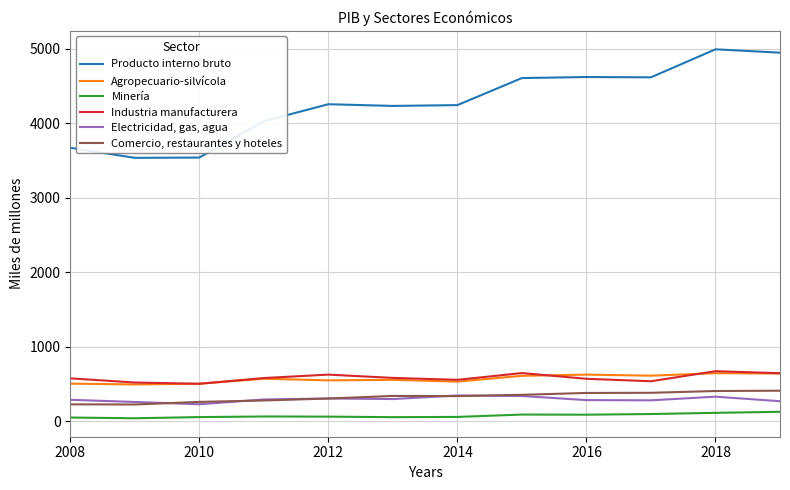

What is the maximum value for Electricidad, gas, agua?

345